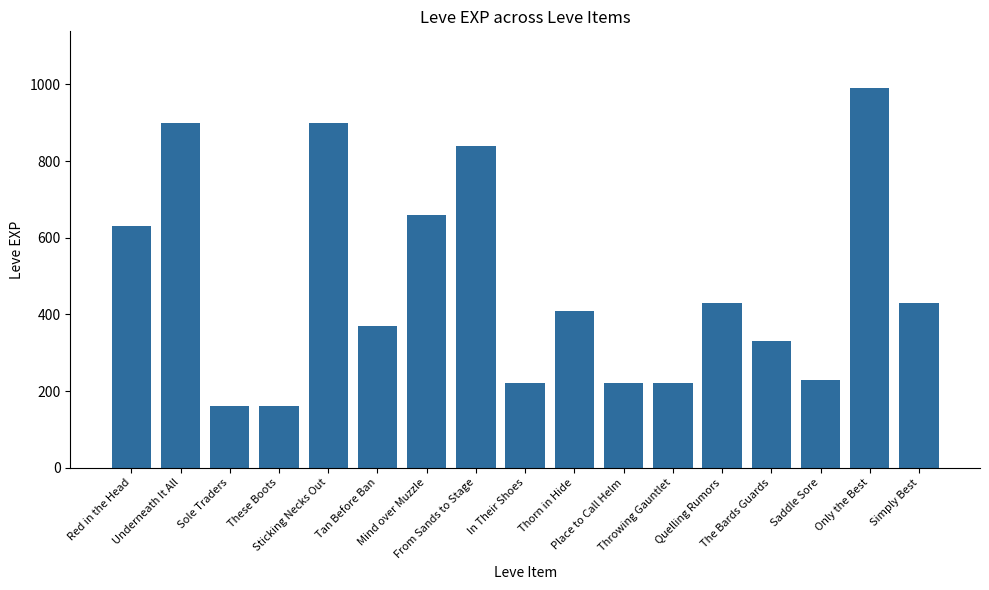

What is the minimum value shown in the chart?

160